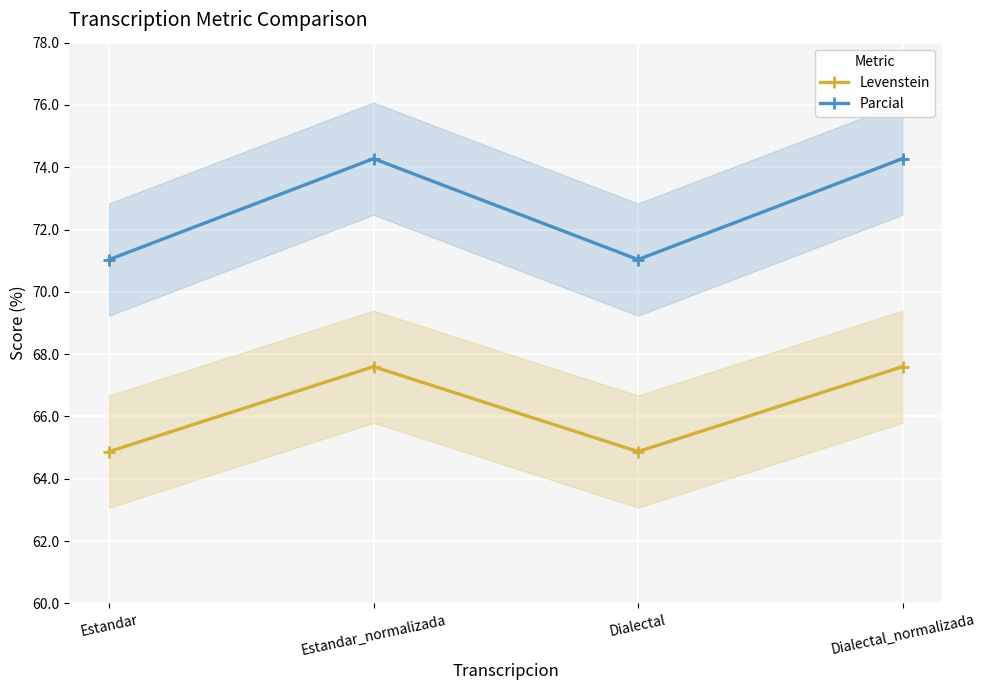

Reading left to right, what are all the values shown in this chart?

Levenstein: Estandar=64.9	Estandar_normalizada=67.6	Dialectal=64.9	Dialectal_normalizada=67.6
Parcial: Estandar=71.0	Estandar_normalizada=74.3	Dialectal=71.0	Dialectal_normalizada=74.3